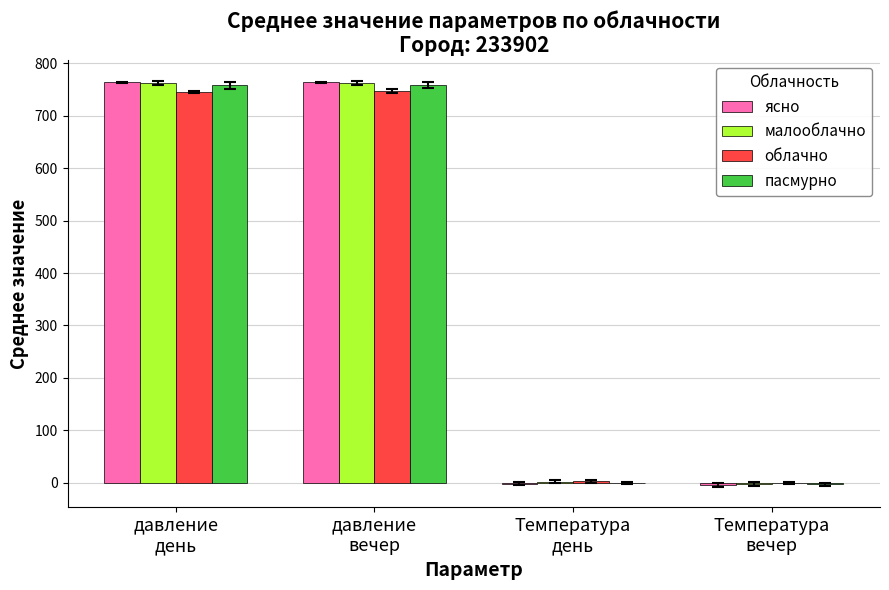

How many distinct data groups are displayed?

4